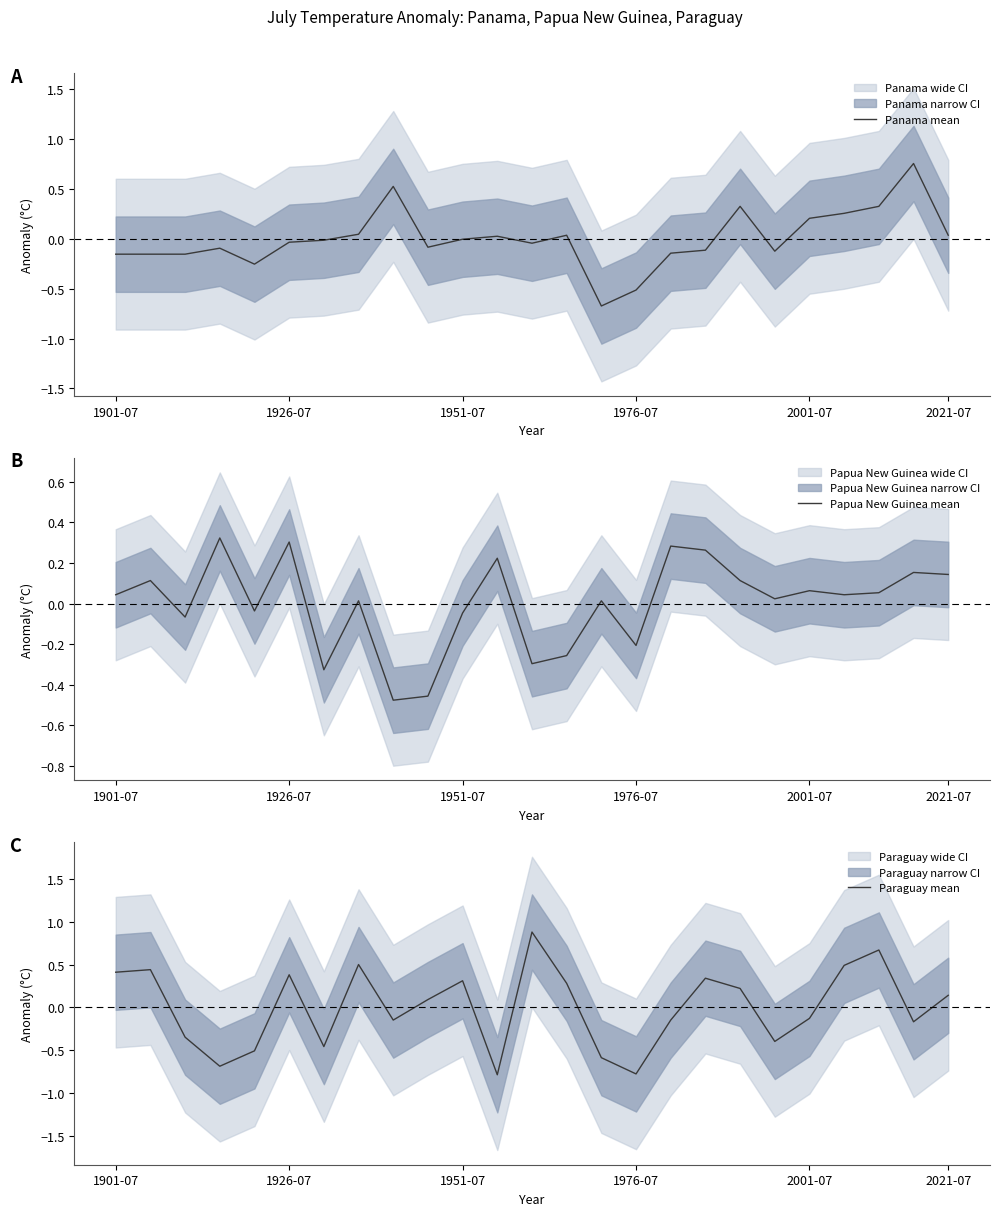

The value of Papua New Guinea mean at 2021-07 is 0.2. True or false?

False